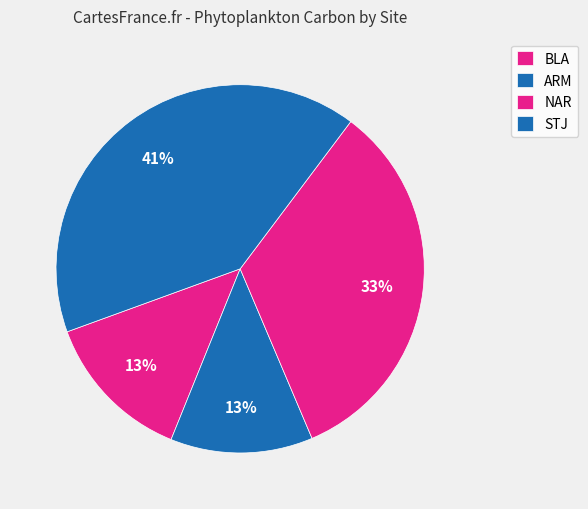

Is it true that NAR is 22% of the pie?

False